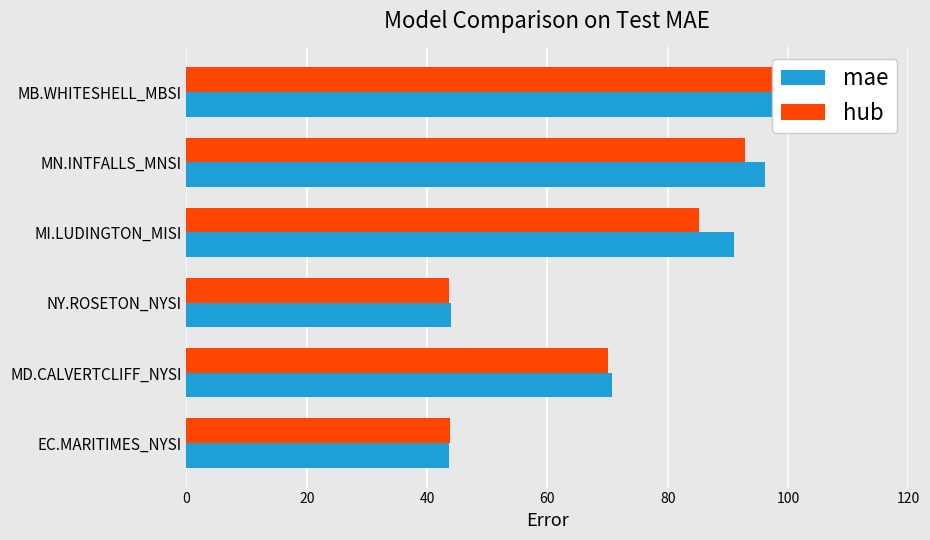

What is the value of the mae bar at the 3rd from the left?

44.0